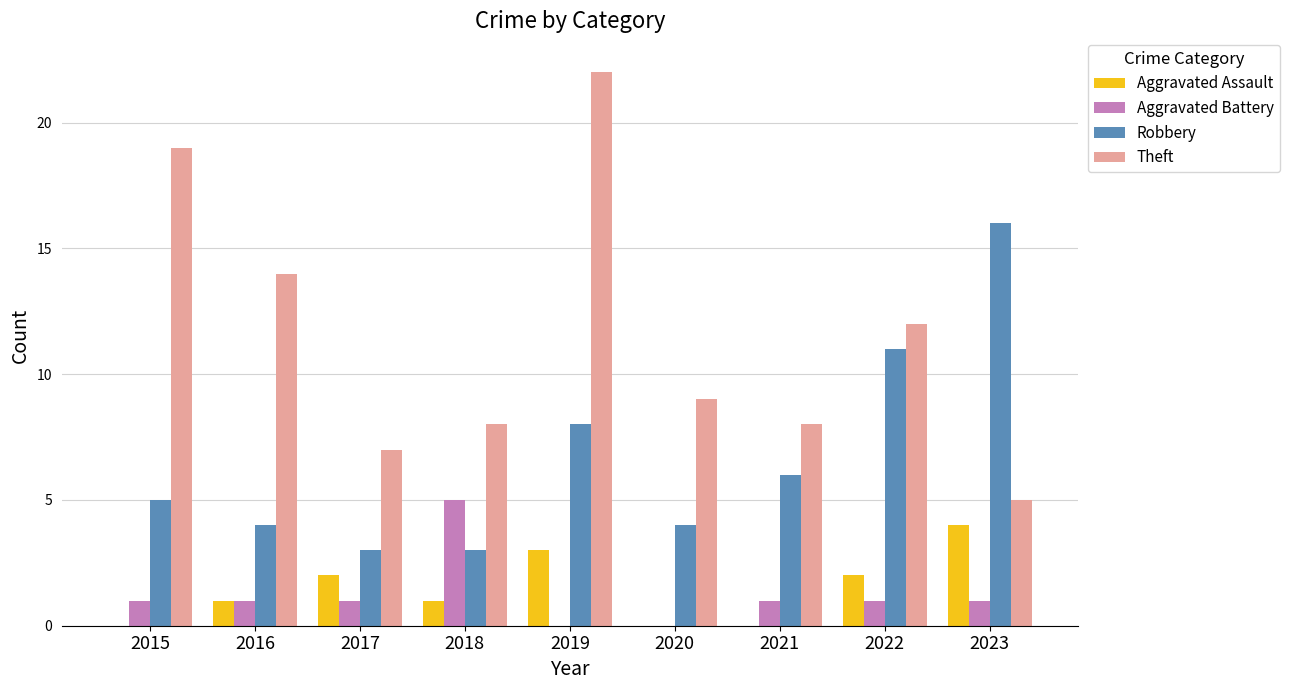

Reading left to right, extract all data points from this chart.

Aggravated Assault: 0	1	2	1	3	0	0	2	4
Aggravated Battery: 1	1	1	5	0	0	1	1	1
Robbery: 5	4	3	3	8	4	6	11	16
Theft: 19	14	7	8	22	9	8	12	5